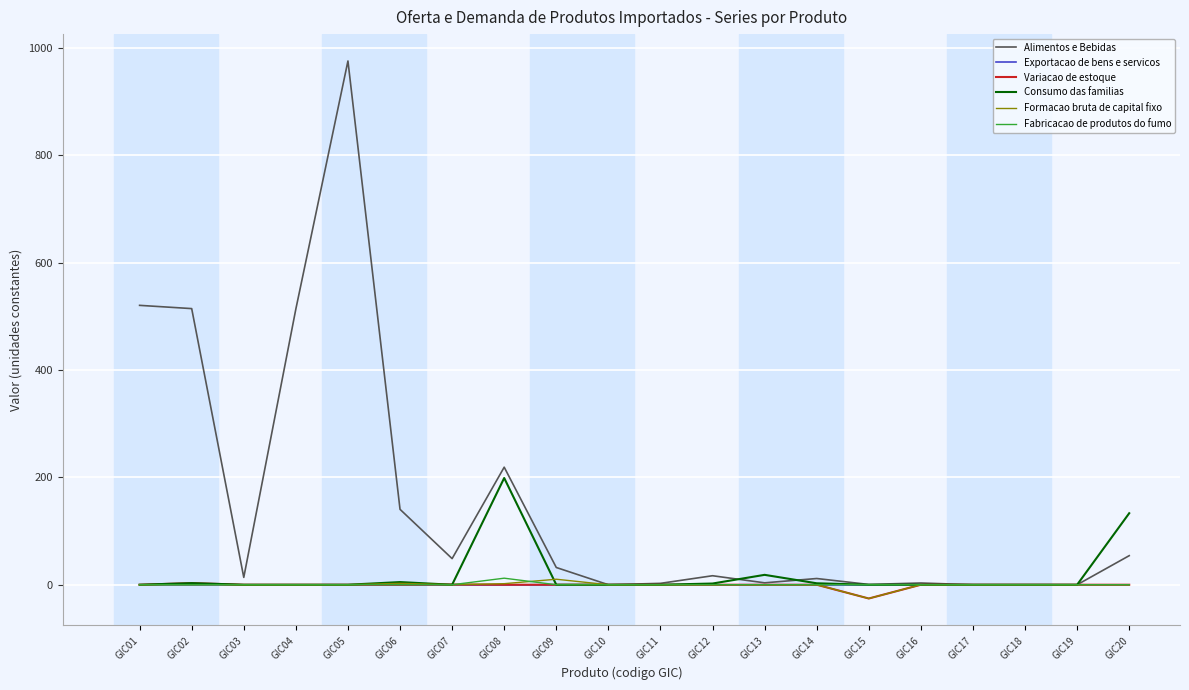

At which category is the sum across all series the highest?

GIC05